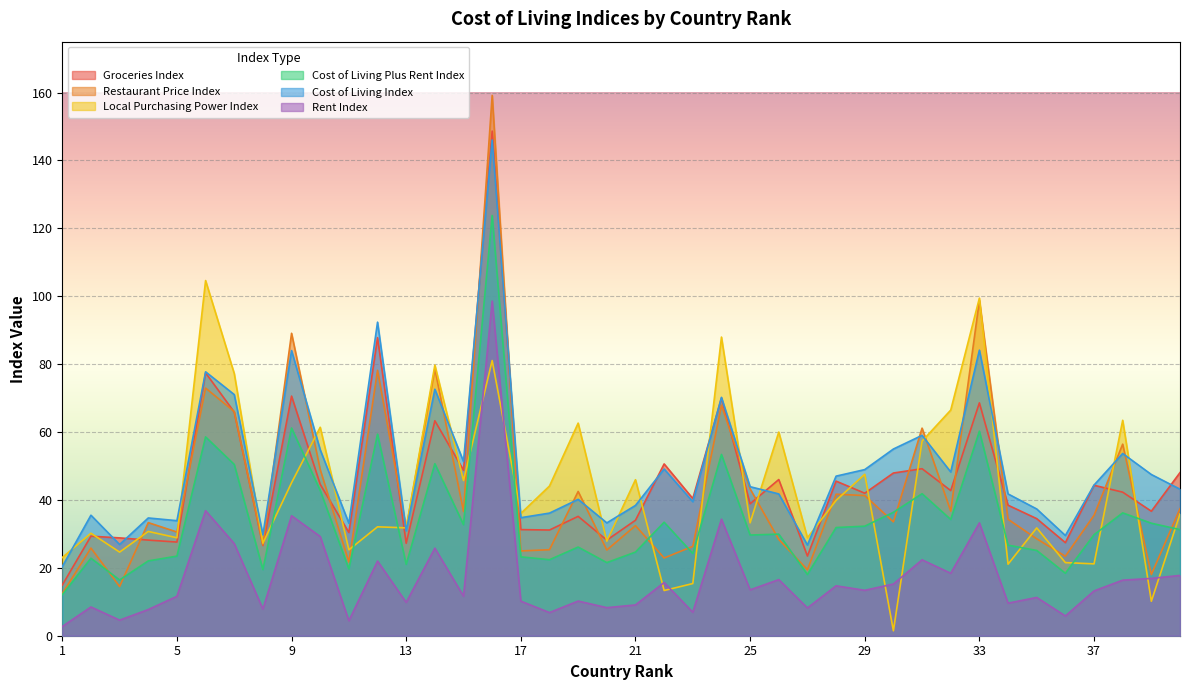

At which category does Rent Index reach its first local valley?

3